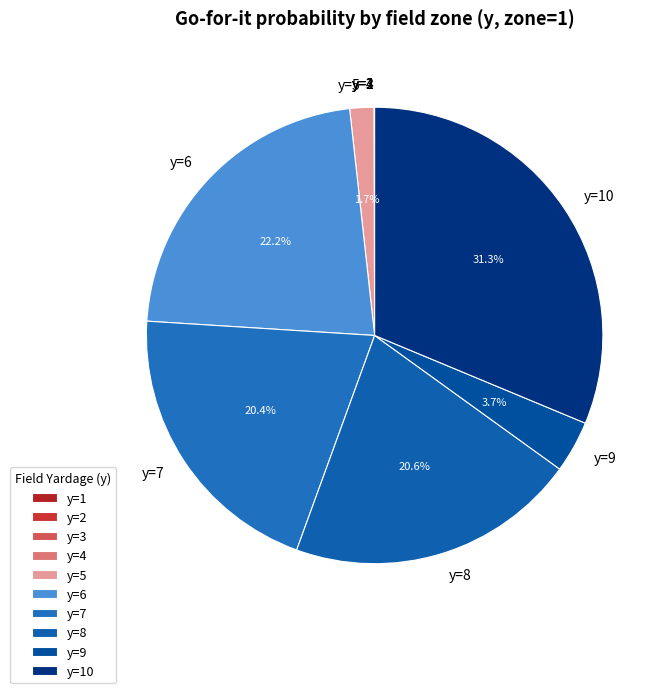

Is there any slice that represents more than half of the pie?

No